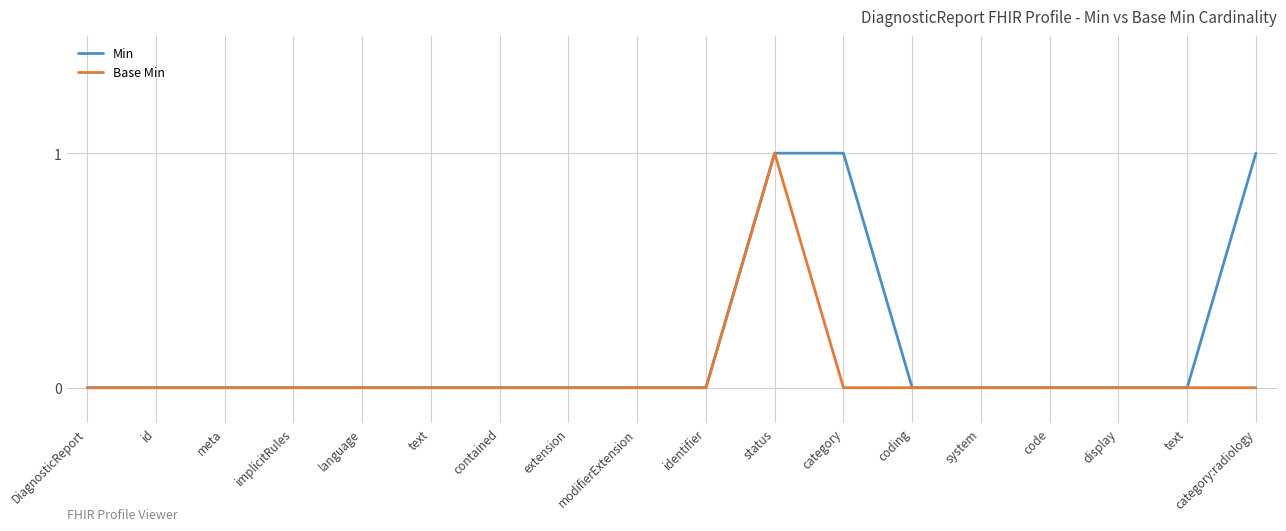

Between language and identifier, which is larger?

language